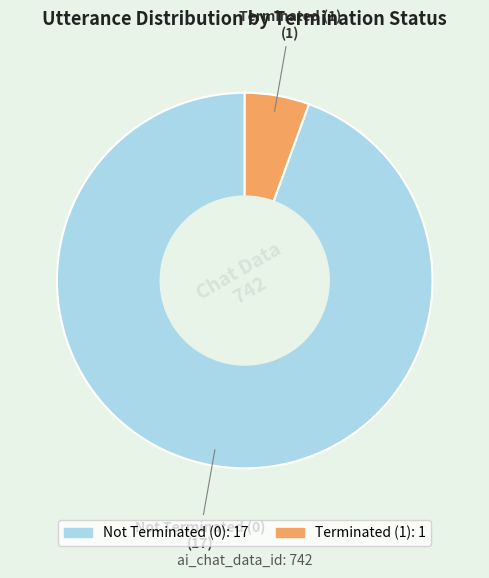

Is there any slice that represents more than half of the pie?

Yes